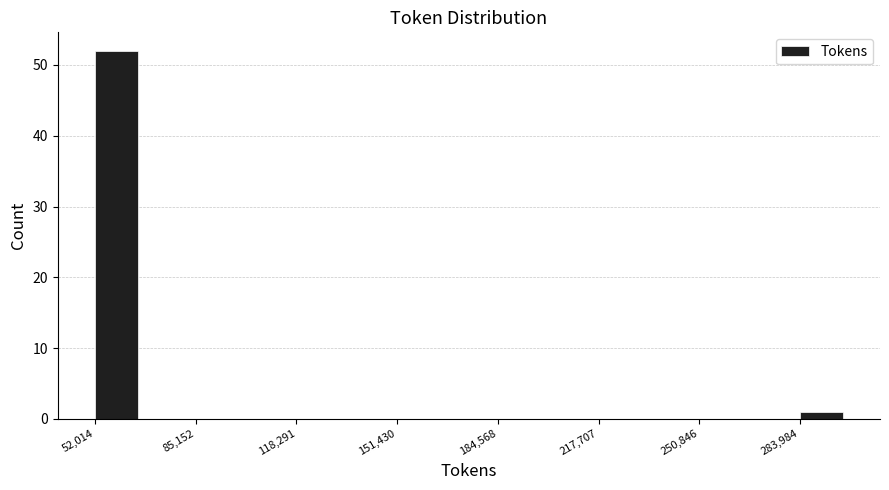

Around what value on the x-axis is the tallest bar? Give the approximate position of its centre, as read against the axis.

60000